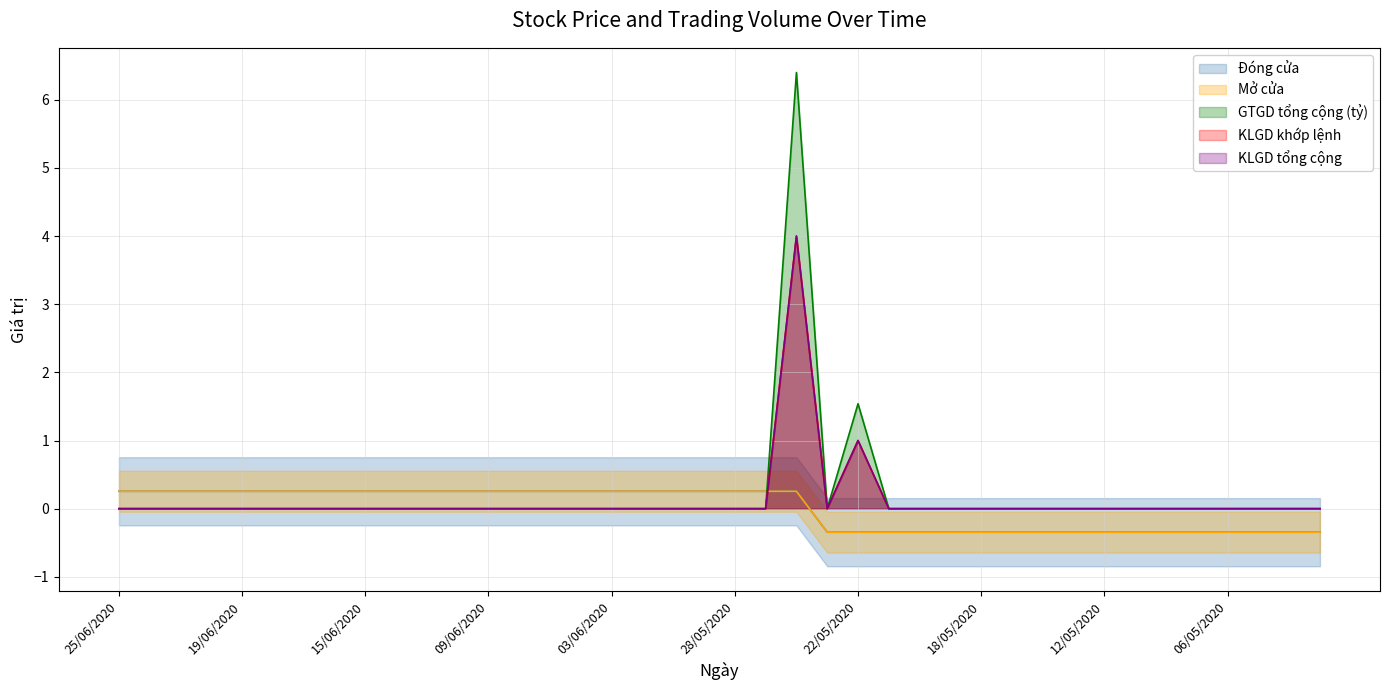

How many lines are shown in the chart?

5